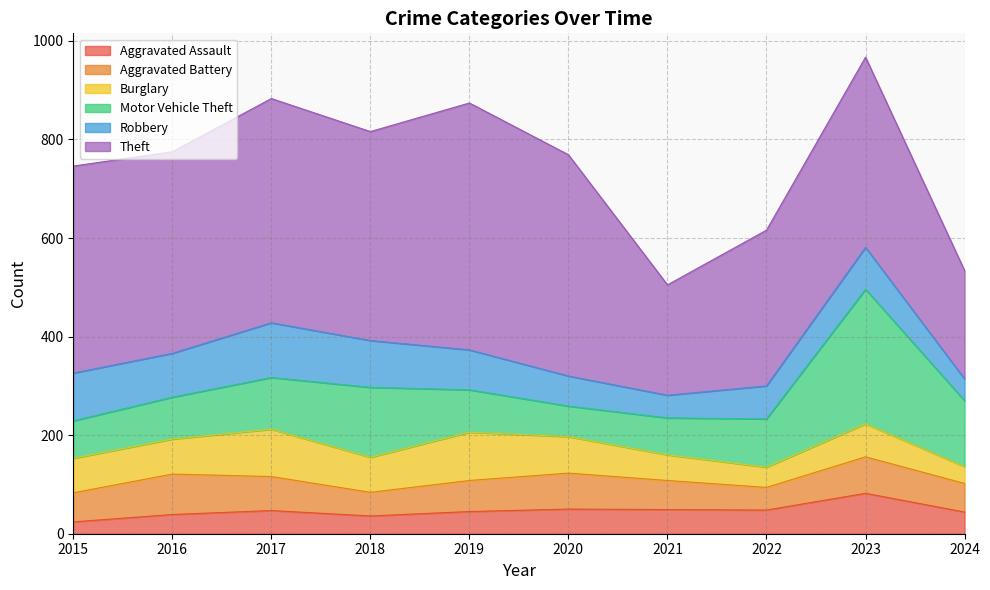

True or false: Aggravated Battery has a value of 48 at 2018.

True